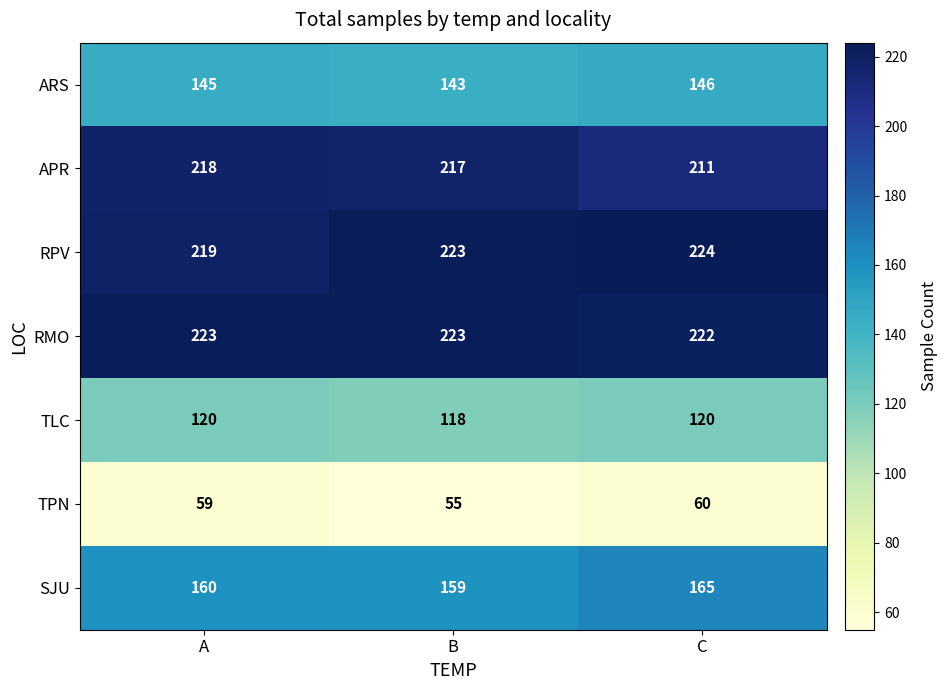

The RMO series shows 222 at C. True or false?

True